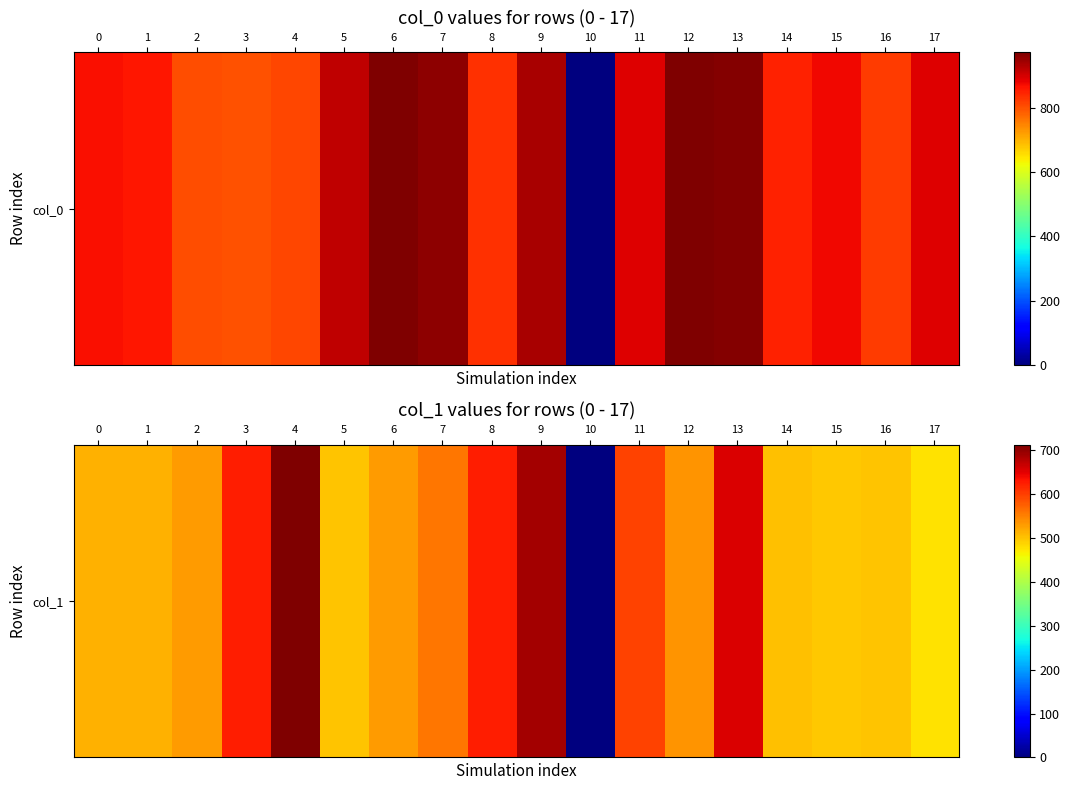

List the labels in order of value, largest first.

4, 9, 13, 3, 8, 11, 7, 12, 2, 6, 0, 1, 14, 5, 16, 15, 17, 10